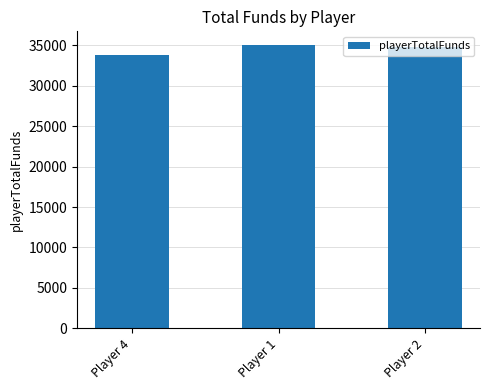

What is the difference between the maximum and minimum values?

1170.0